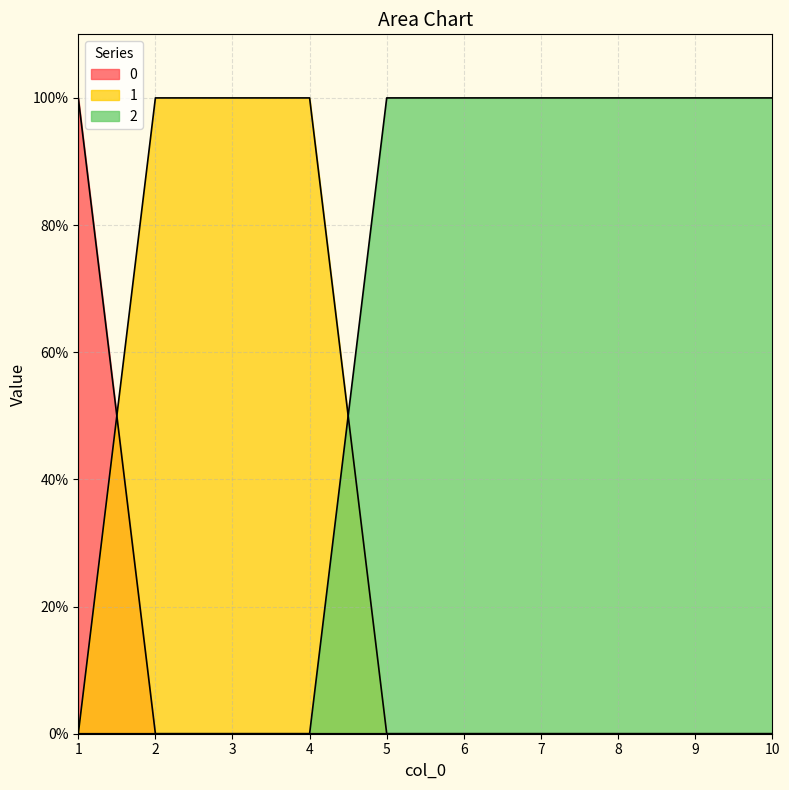

How many values in 2 are above zero?

6